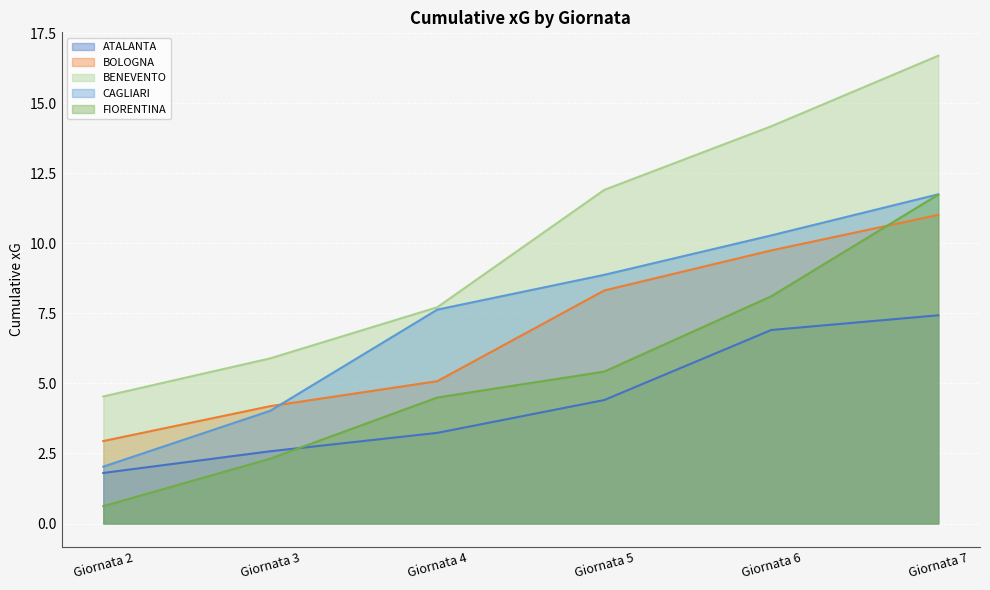

The value of CAGLIARI at Giornata 3 is 0.8. True or false?

False